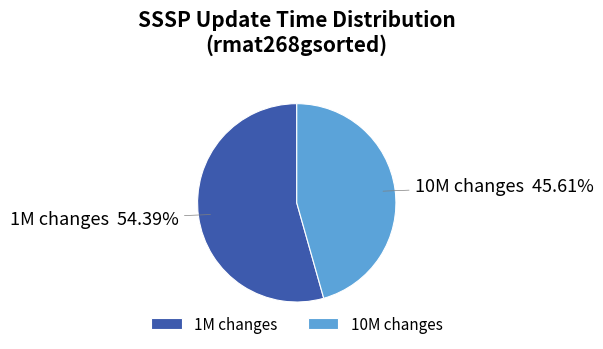

Between 1M changes and 10M changes, which is larger?

1M changes